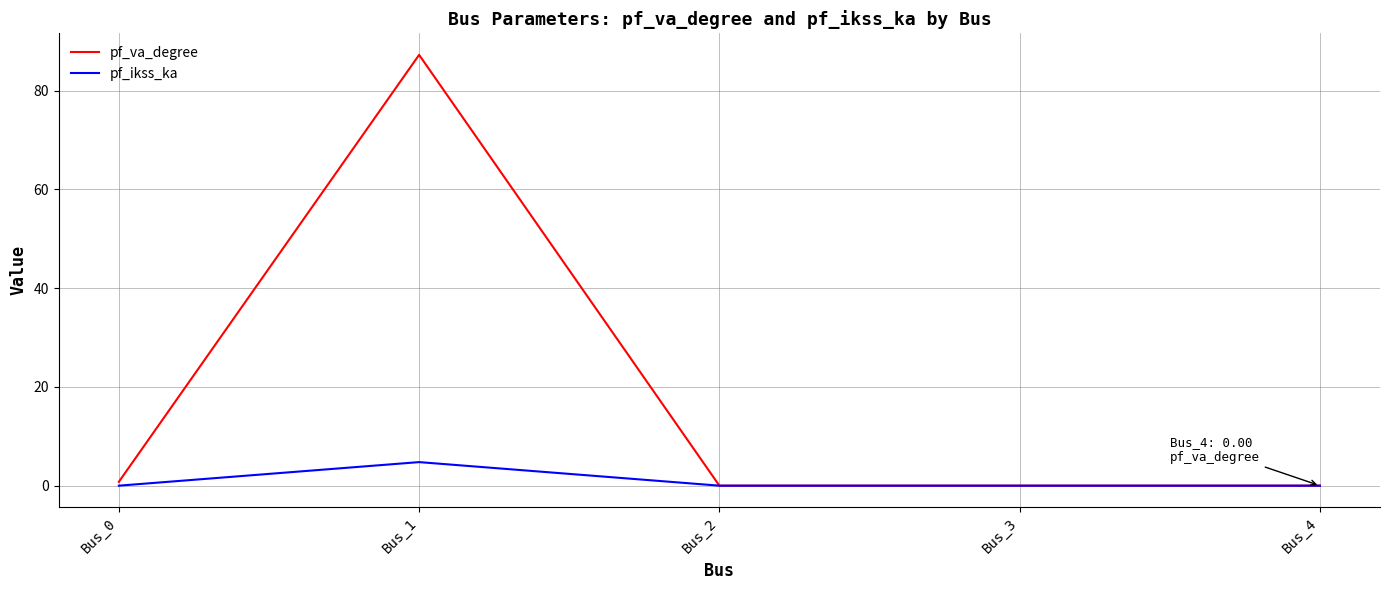

Reading right to left, transcribe all the data shown in this chart.

pf_va_degree: 0.0	0.0	0.0	87.3	0.8
pf_ikss_ka: 0.0	0.0	0.0	4.8	0.0